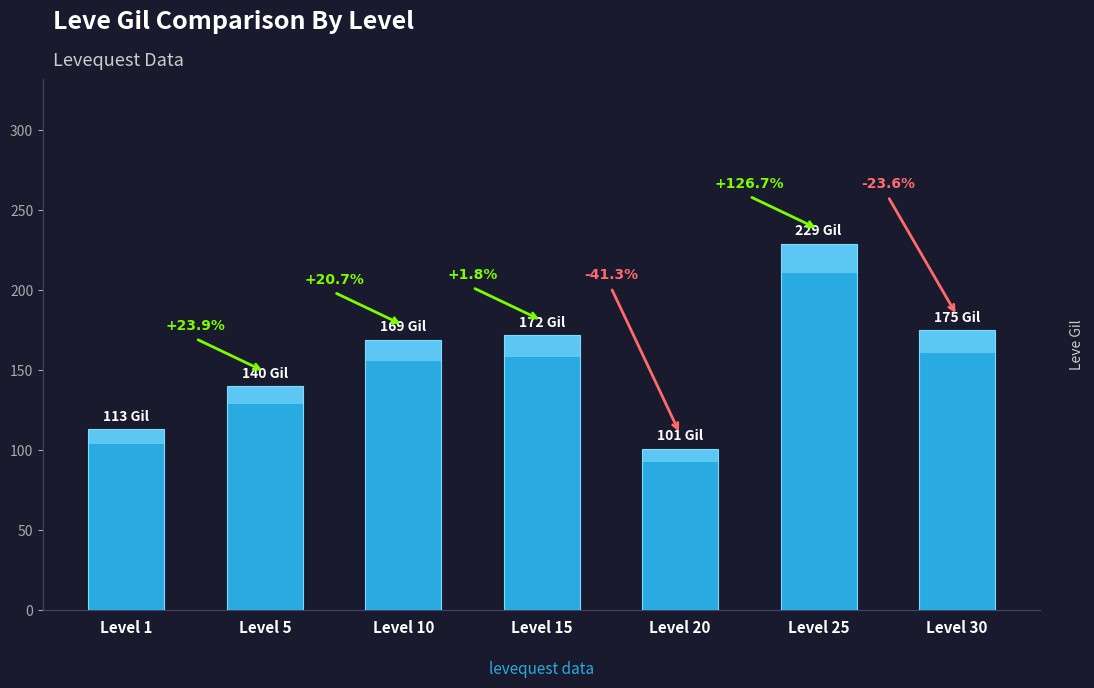

What is the difference between the second highest and minimum values?

74